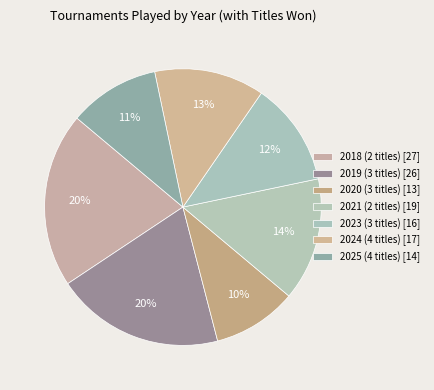

Does any single category account for the majority?

No